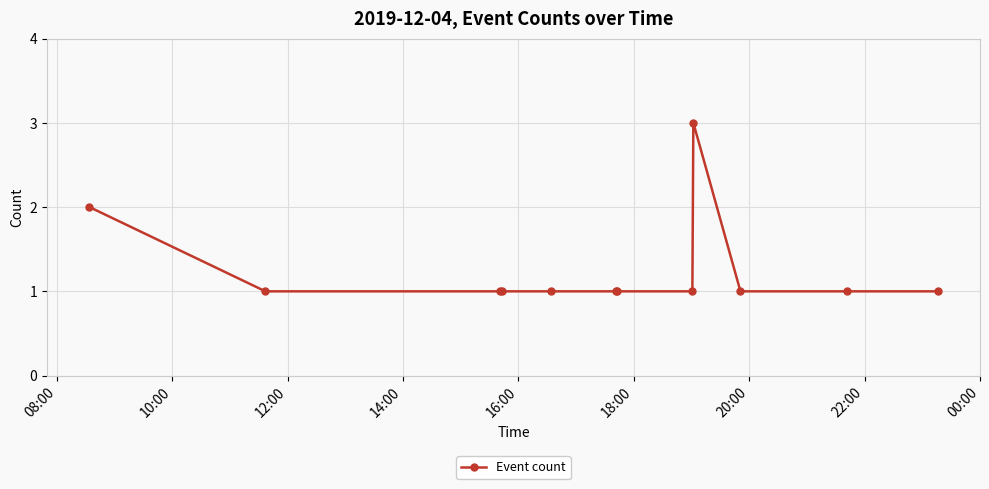

What is the value of the 5th point from the left?

1